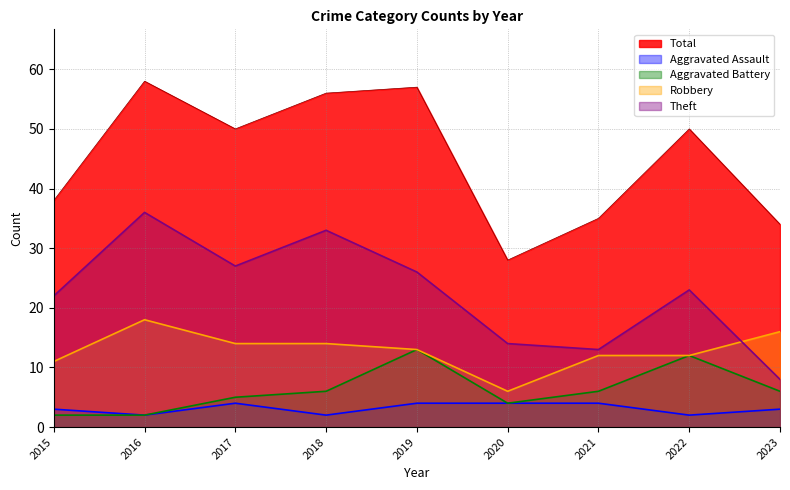

True or false: Total and Theft cross at least once.

False